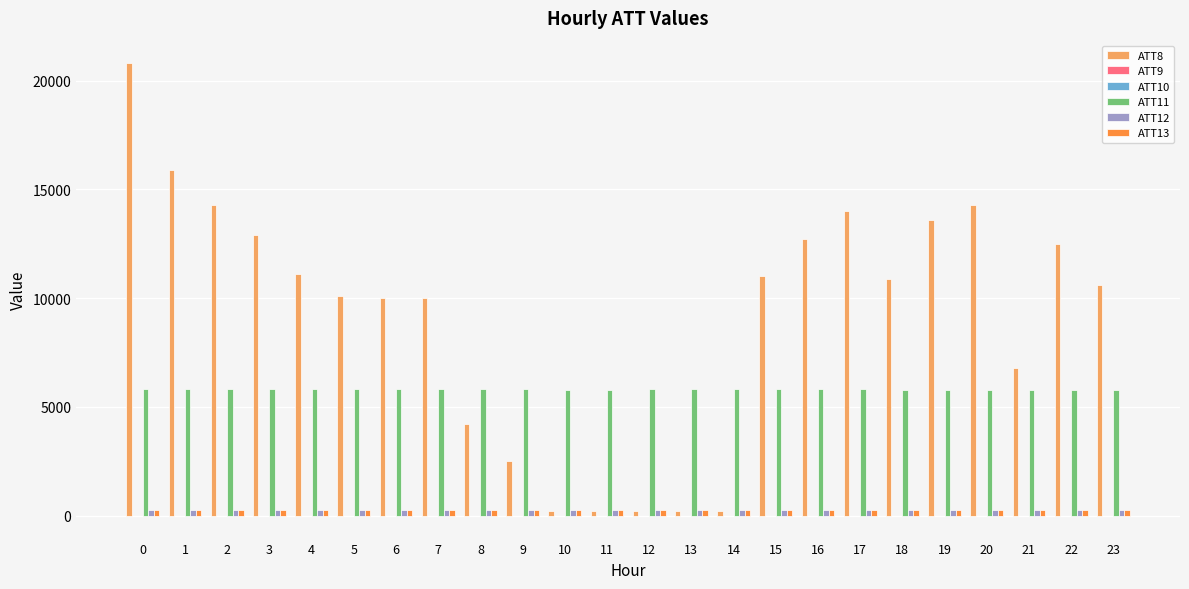

Is it true that ATT13 equals 243.2 at 0?

True